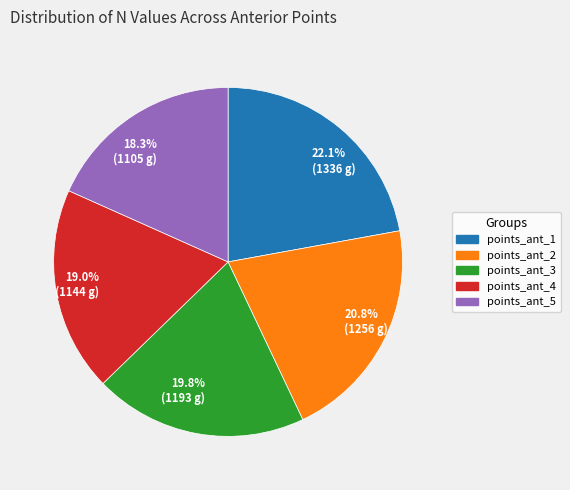

Do points_ant_3 and points_ant_4 together represent more than half of the pie?

No